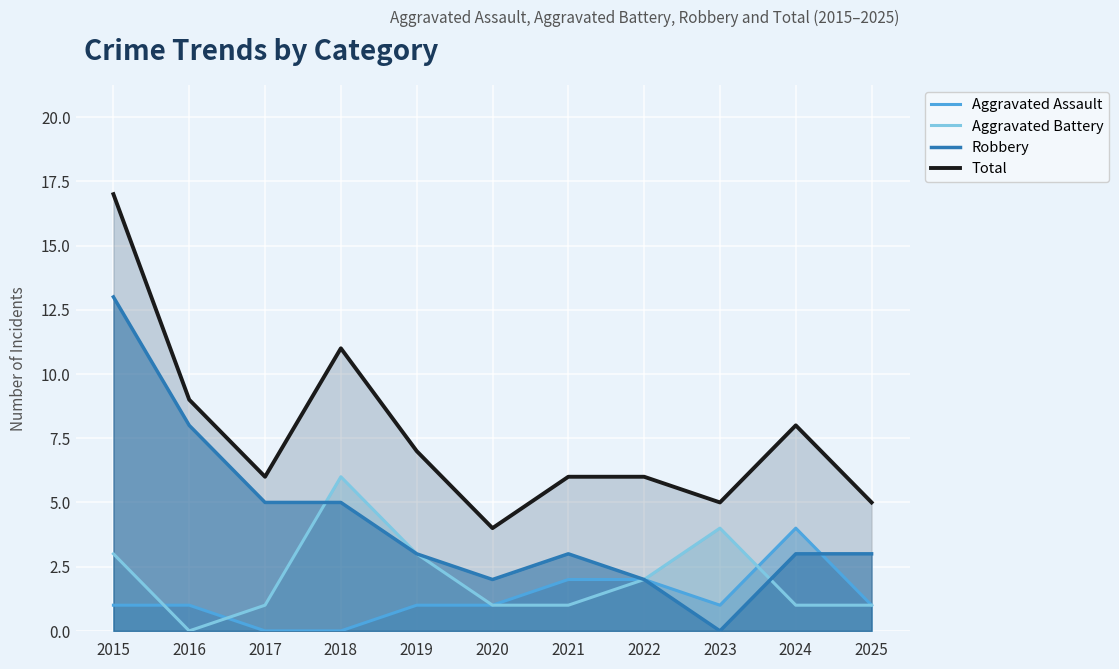

At how many categories does at least one series exceed 14?

1